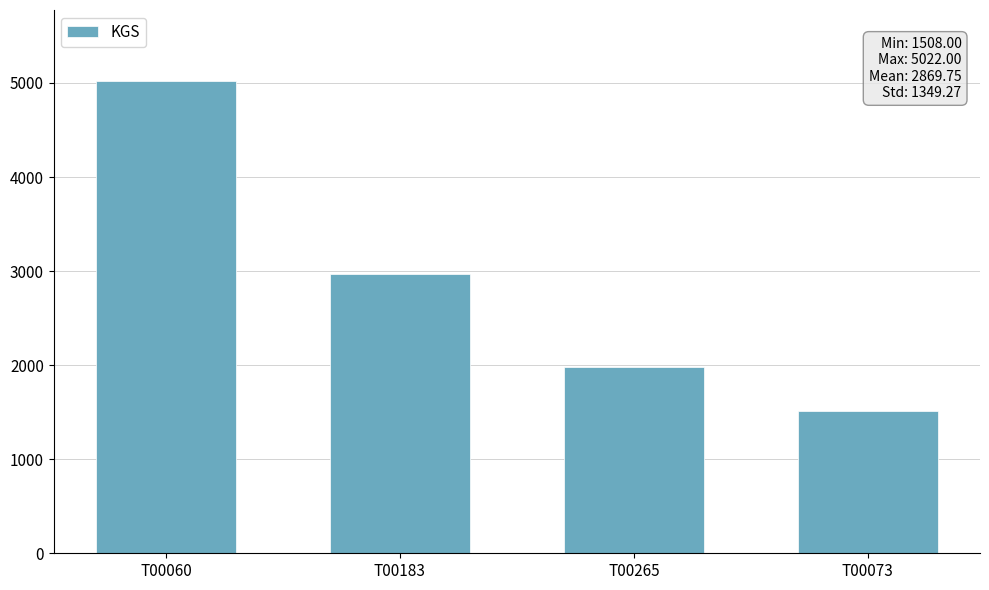

What is the change in value from T00265 to T00073?

-475